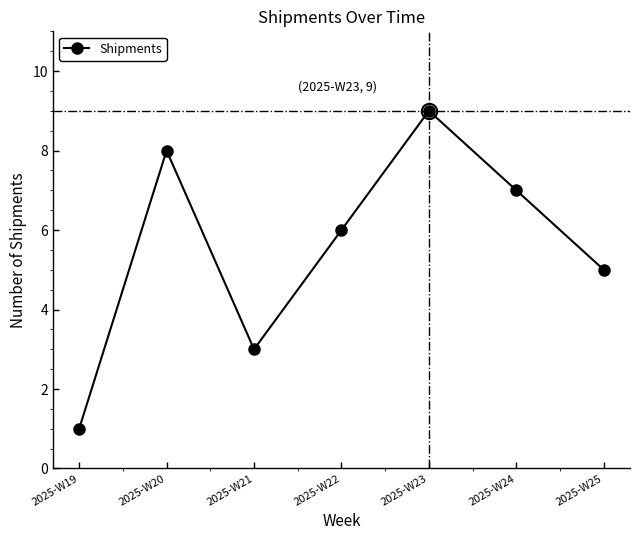

True or false: the data shows 9 at 2025-W23.

True